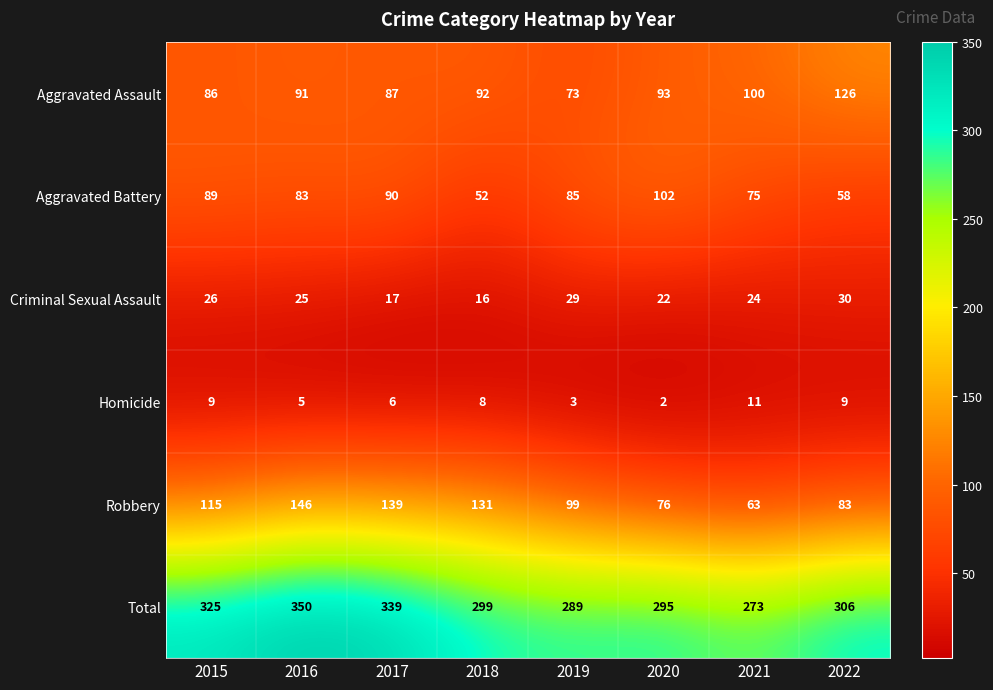

At which category does the chart reach its peak across all series?

2016